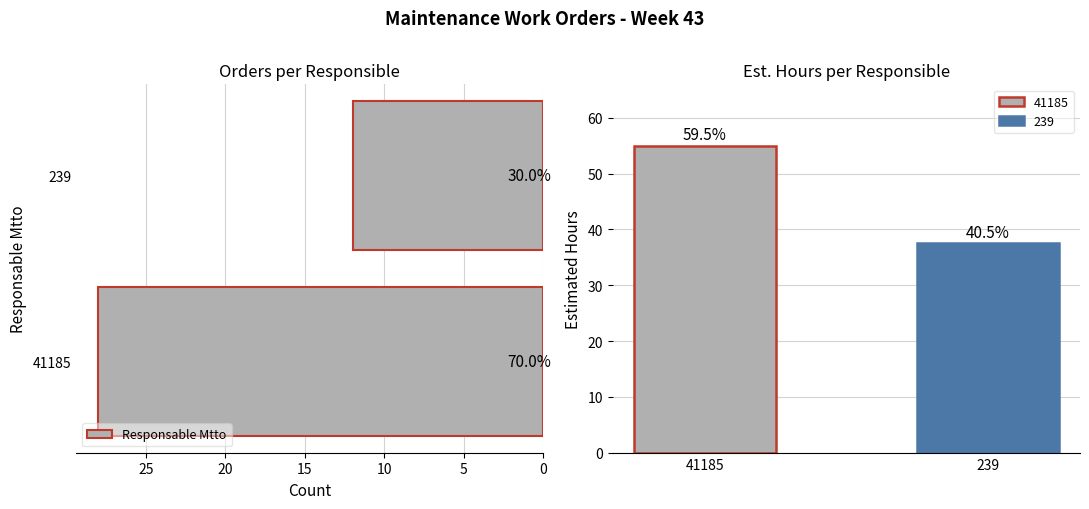

What is the difference between the maximum and minimum values?

16